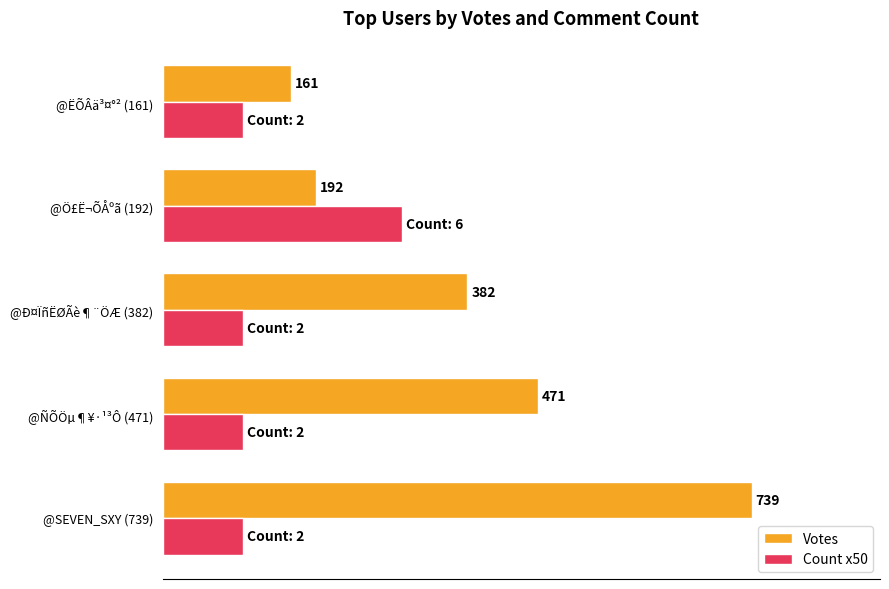

Is the value of Count x50 at @SEVEN_SXY (739) greater than the value of Votes at @Ð¤ÏñËØÃè¶¨ÖÆ (382)?

No